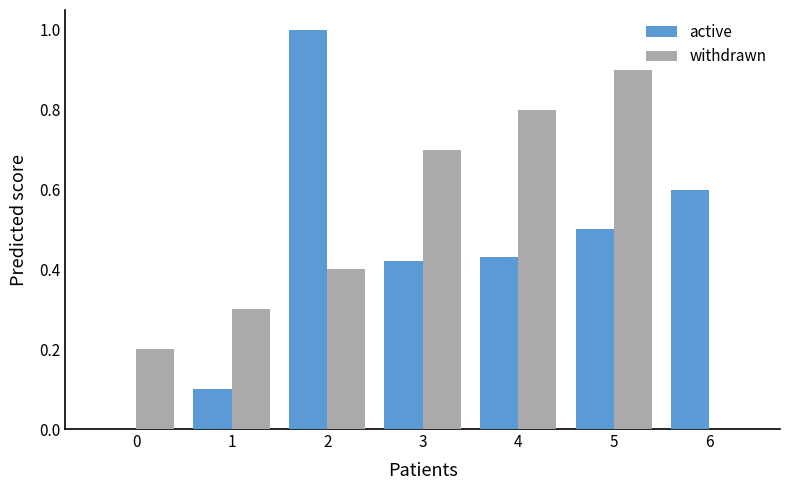

What is the total value across all series at 2?

1.4